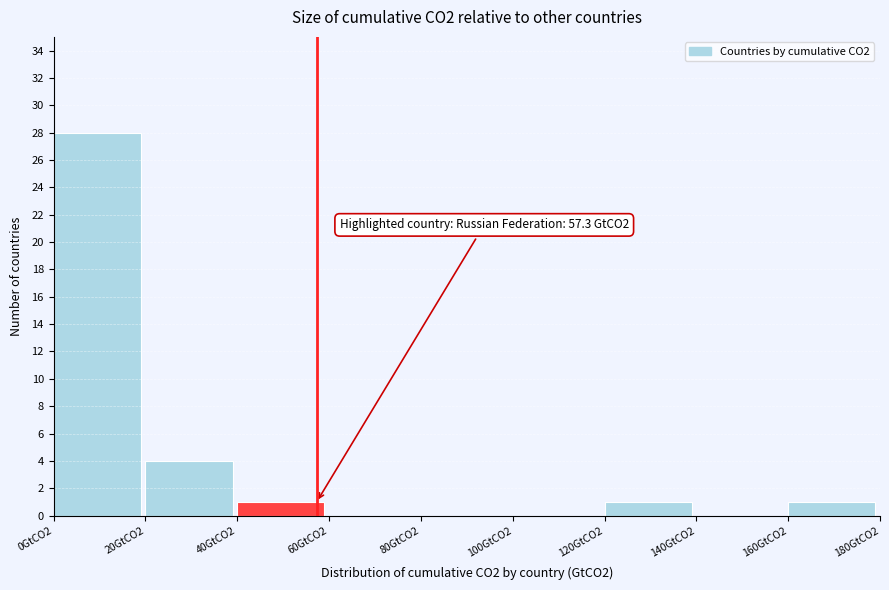

Reading left to right, extract all data points from this chart.

0GtCO2=28	20GtCO2=4	40GtCO2=1	60GtCO2=0	80GtCO2=0	100GtCO2=0	120GtCO2=1	140GtCO2=0	160GtCO2=1